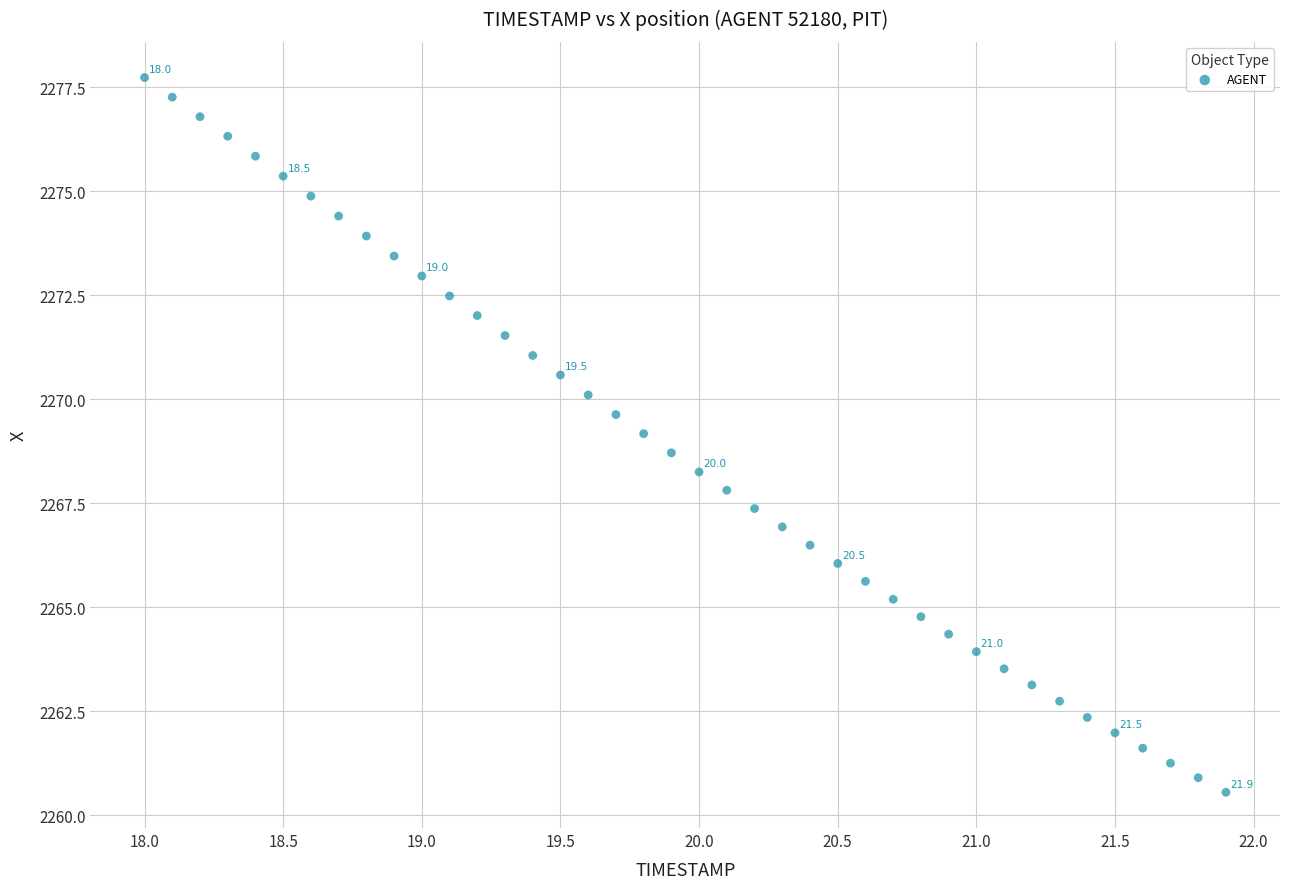

What is the range of Y values (max minus min)?

17.2